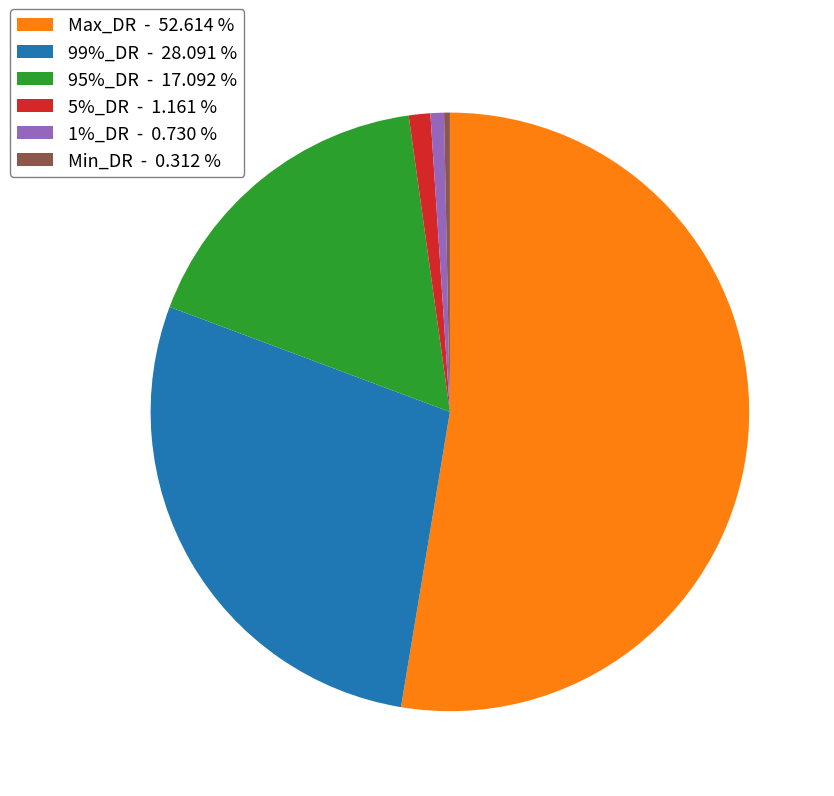

Is it true that Max_DR is 53% of the pie?

True